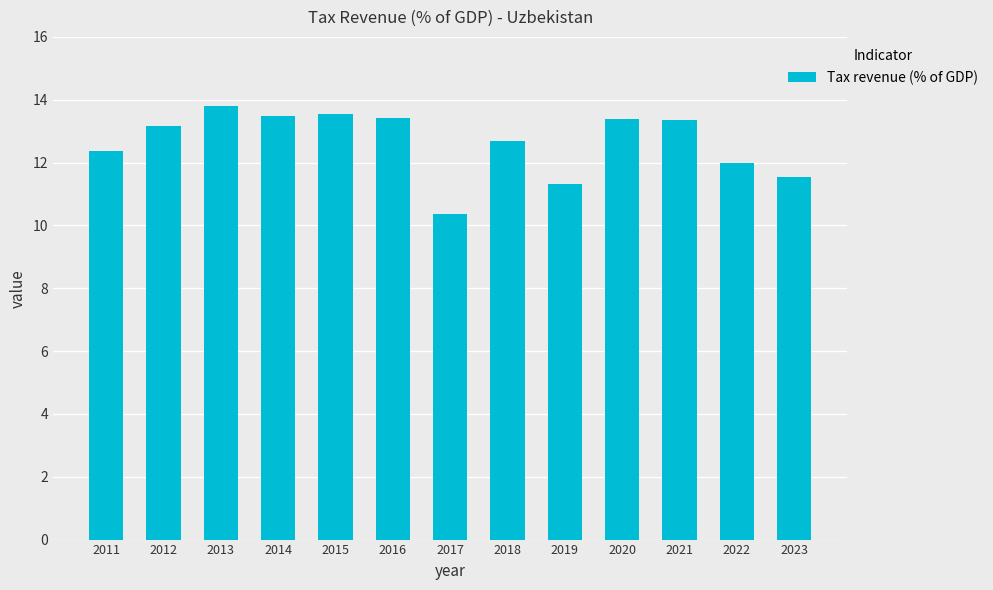

What is the difference between the maximum and minimum values?

3.4